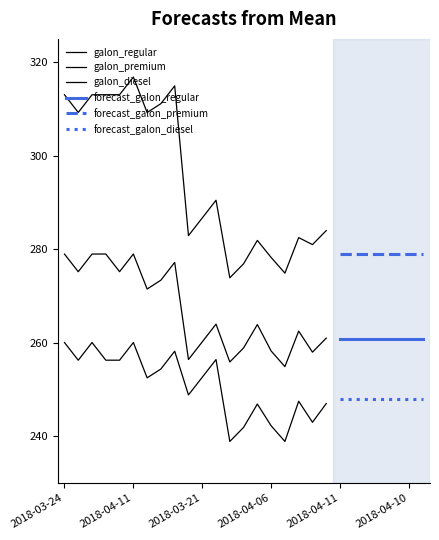

How many interior local peaks does the galon_regular series have?

8